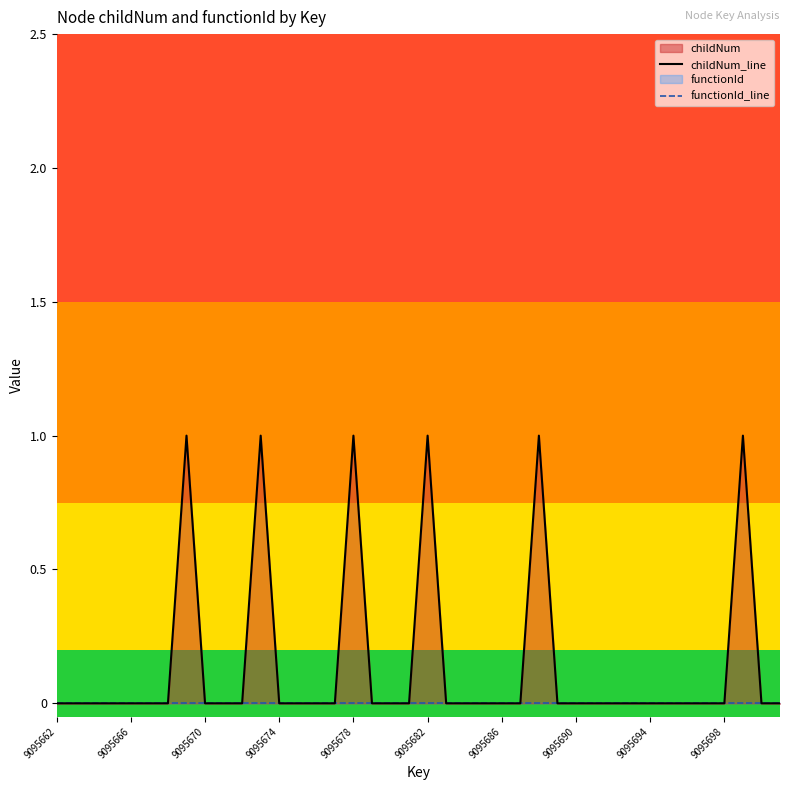

At which label is functionId_line closest to 0?

9095662